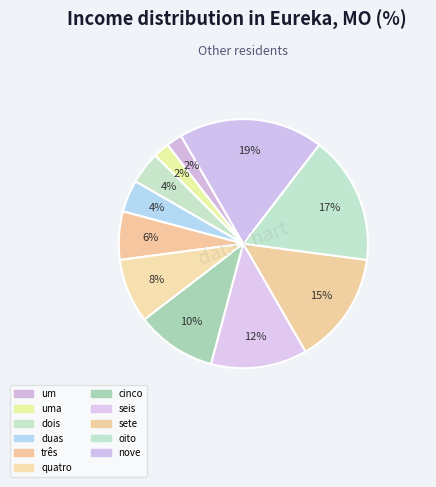

Count the number of slices in the pie.

11